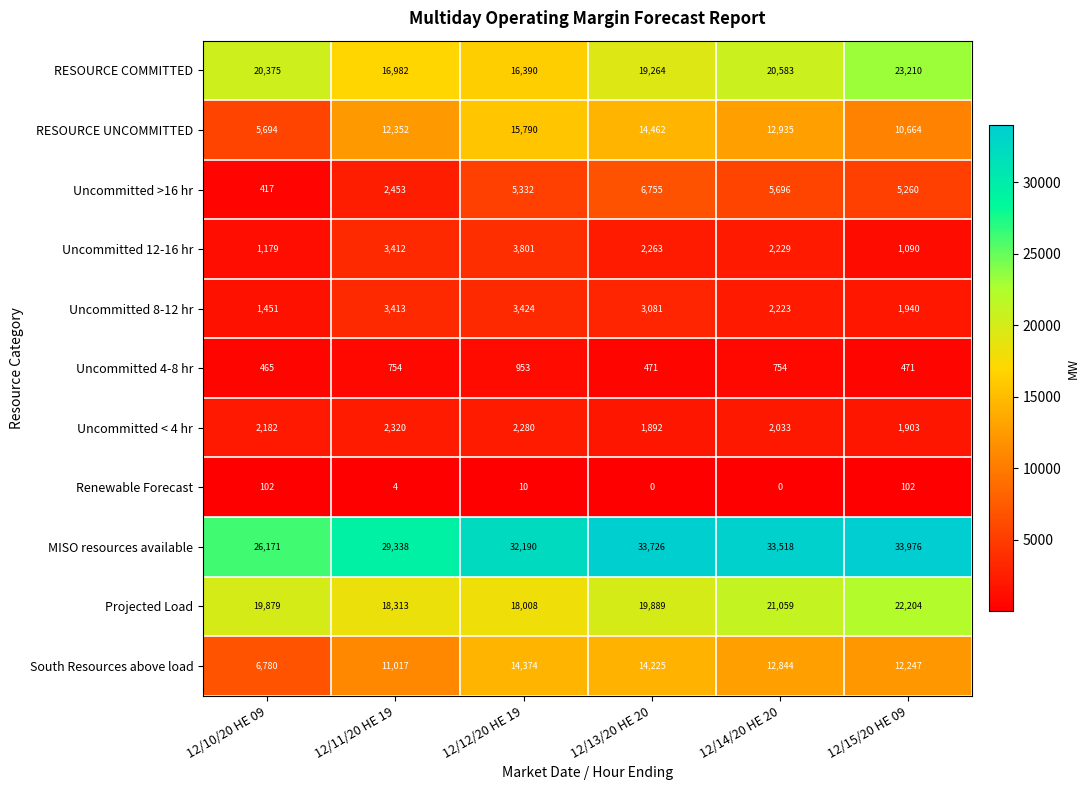

Count the number of categories in the chart.

6